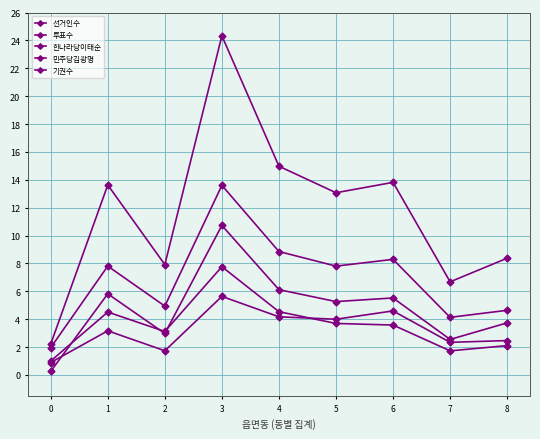

What is the difference between the 민주당김광명 values at 4 and 1?

1.0